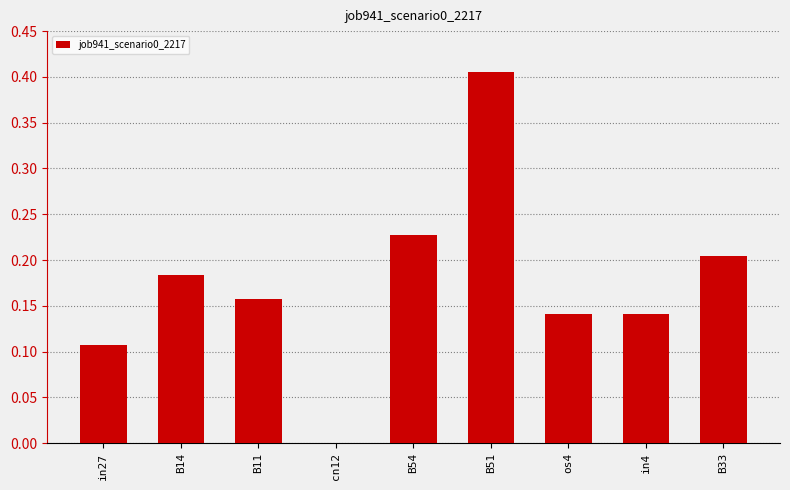

Which category has the highest value across all series?

B51